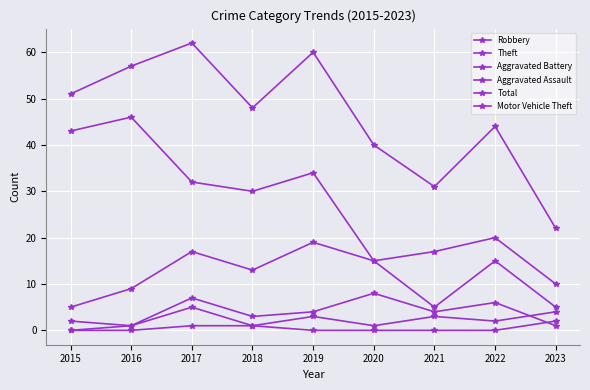

Reading left to right, what are all the values shown in this chart?

Robbery: 2015=5	2016=9	2017=17	2018=13	2019=19	2020=15	2021=5	2022=15	2023=5
Theft: 2015=43	2016=46	2017=32	2018=30	2019=34	2020=15	2021=17	2022=20	2023=10
Aggravated Battery: 2015=2	2016=1	2017=7	2018=3	2019=4	2020=8	2021=4	2022=6	2023=1
Aggravated Assault: 2015=0	2016=1	2017=5	2018=1	2019=3	2020=1	2021=3	2022=2	2023=4
Total: 2015=51	2016=57	2017=62	2018=48	2019=60	2020=40	2021=31	2022=44	2023=22
Motor Vehicle Theft: 2015=0	2016=0	2017=1	2018=1	2019=0	2020=0	2021=0	2022=0	2023=2